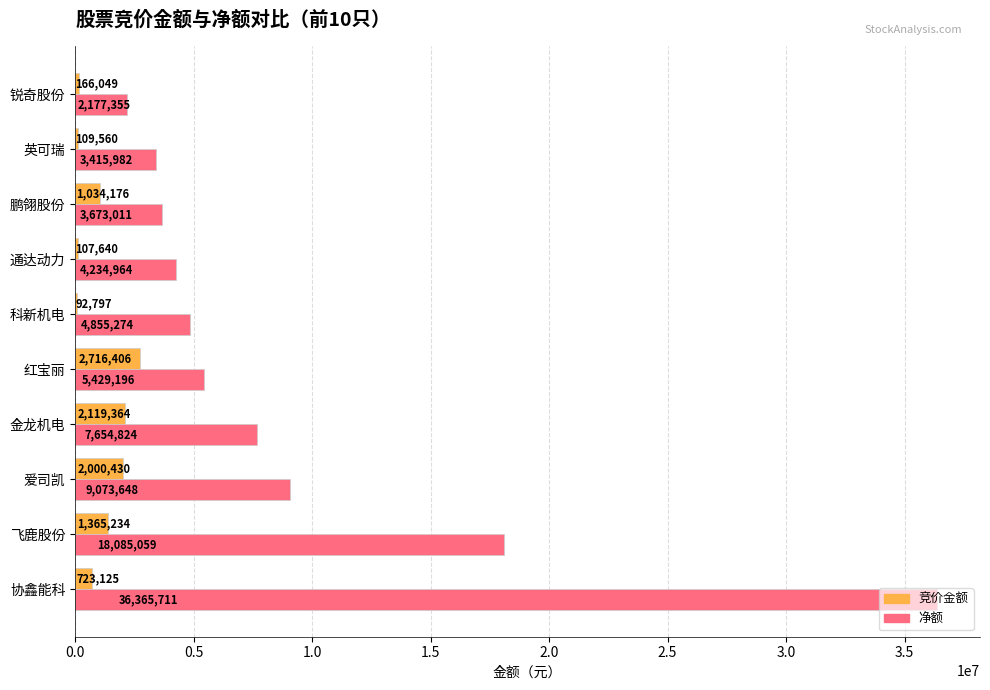

Between 协鑫能科 and 红宝丽, which series saw the biggest shift?

净额